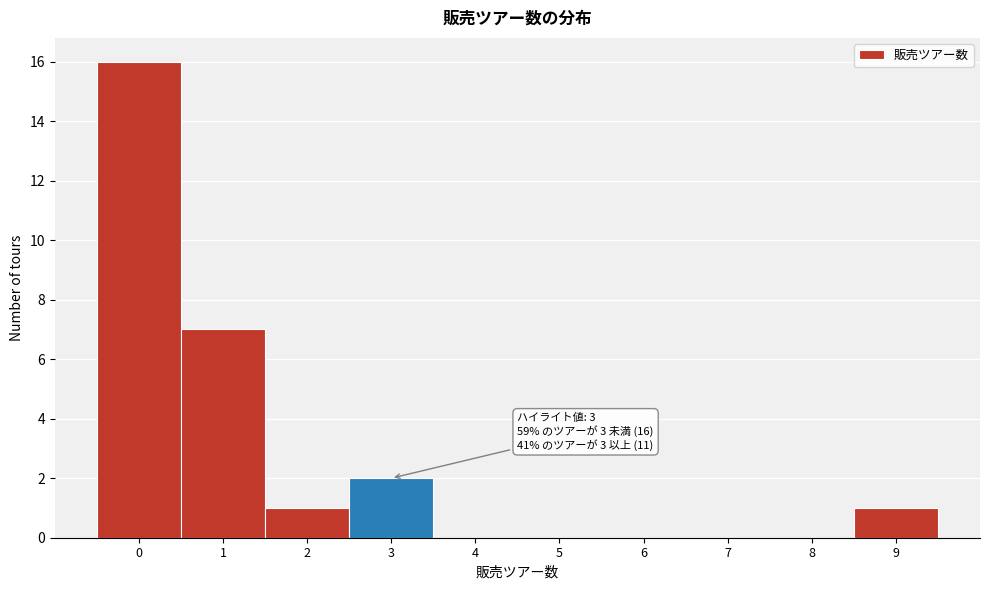

Over which range of the x-axis is the bar tallest?

-0.5 to 0.5